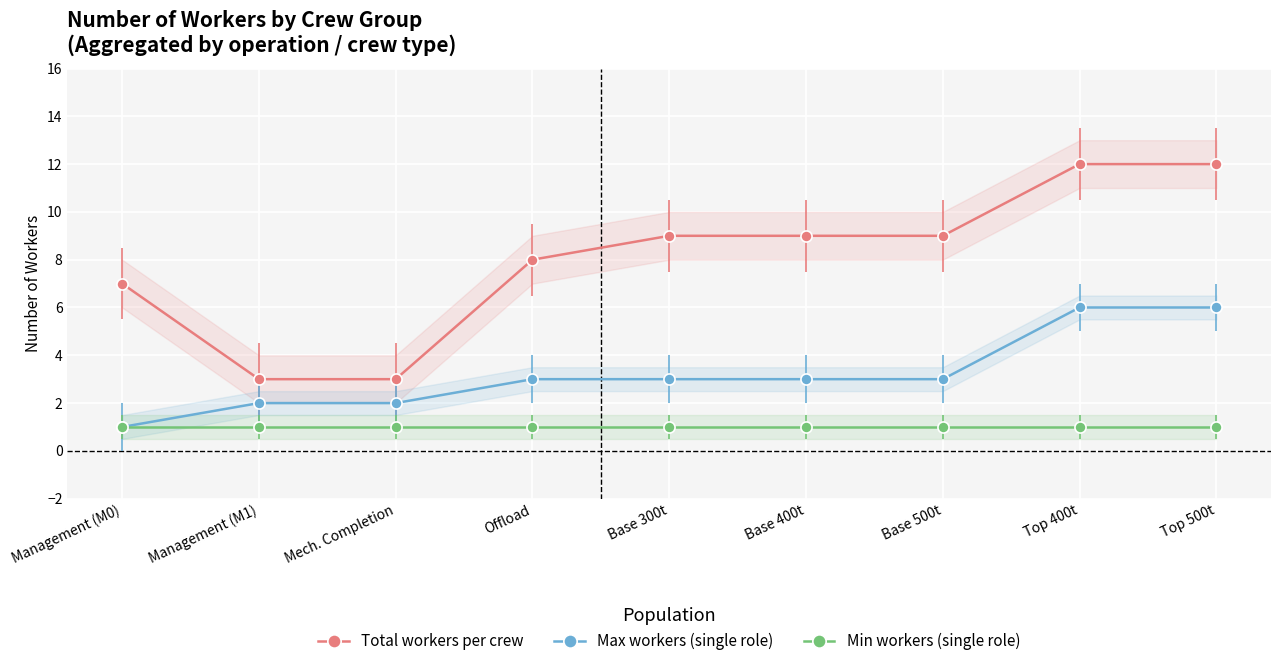

Reading right to left, transcribe all the data shown in this chart.

Total workers per crew: 12	12	9	9	9	8	3	3	7
Max workers (single role): 6	6	3	3	3	3	2	2	1
Min workers (single role): 1	1	1	1	1	1	1	1	1